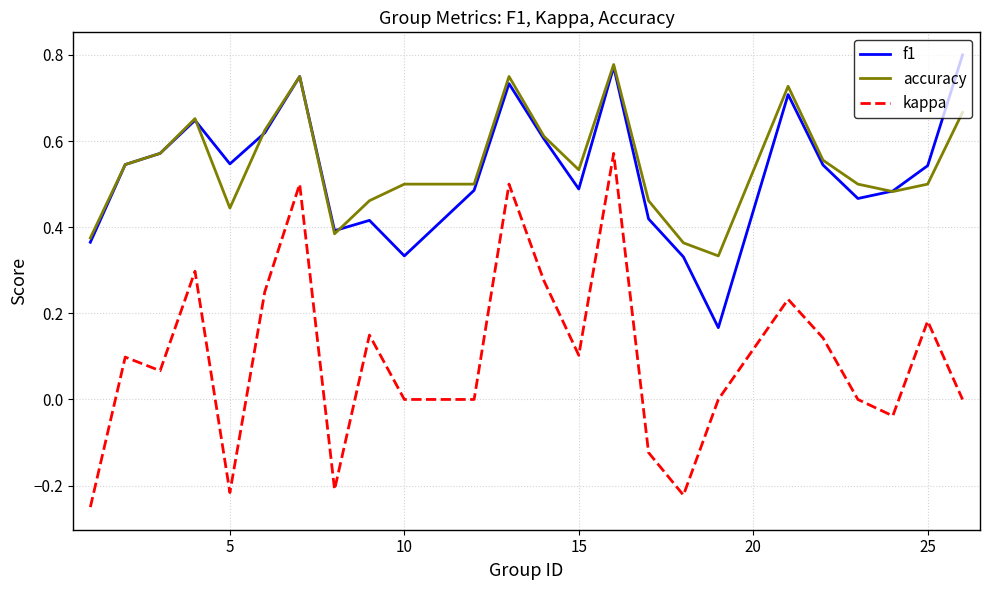

True or false: kappa and f1 intersect in this chart.

False